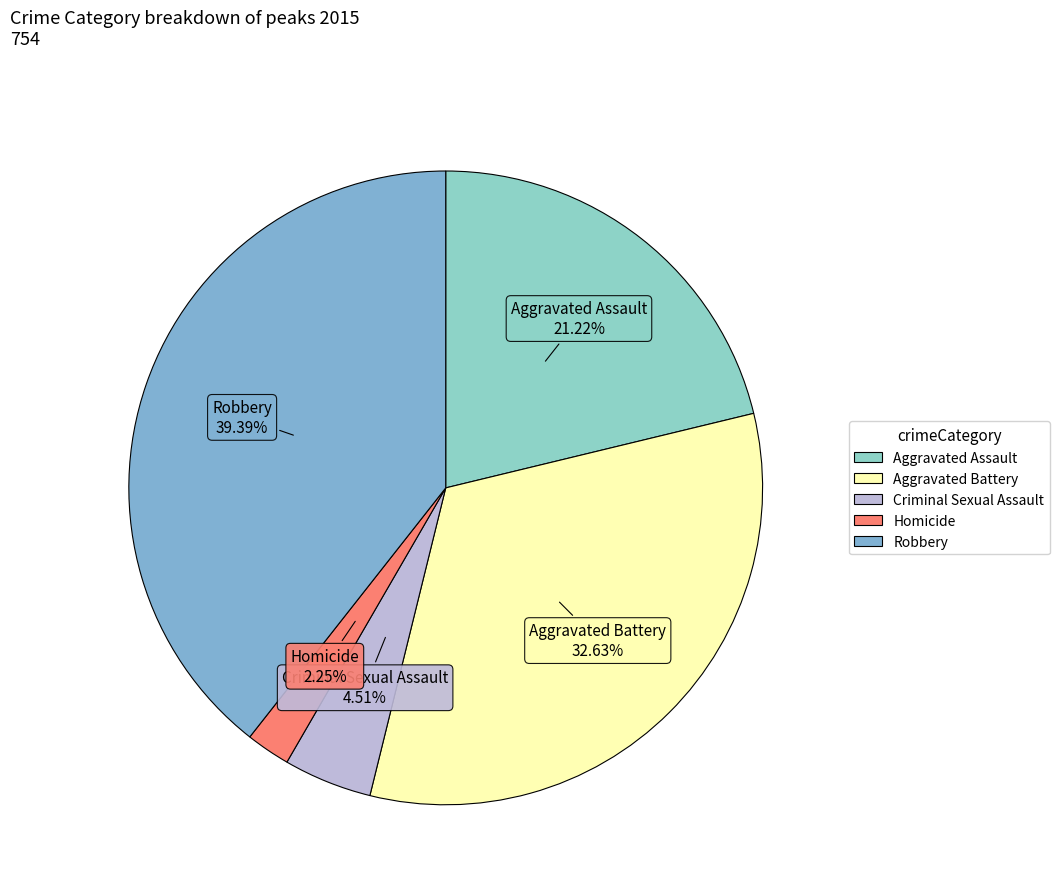

True or false: Aggravated Assault accounts for 34% of the total.

False